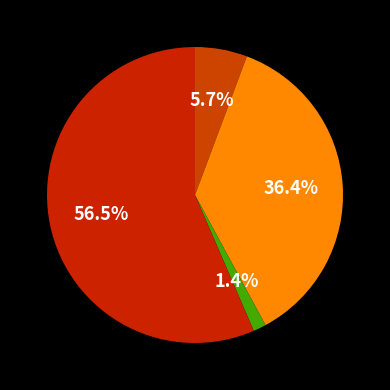

Count the number of slices in the pie.

4